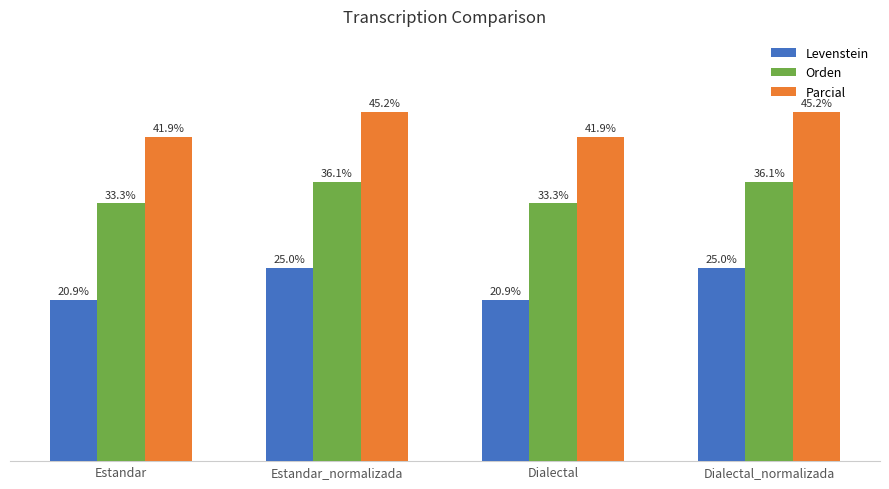

Where does the Parcial series first go above 45?

Estandar_normalizada